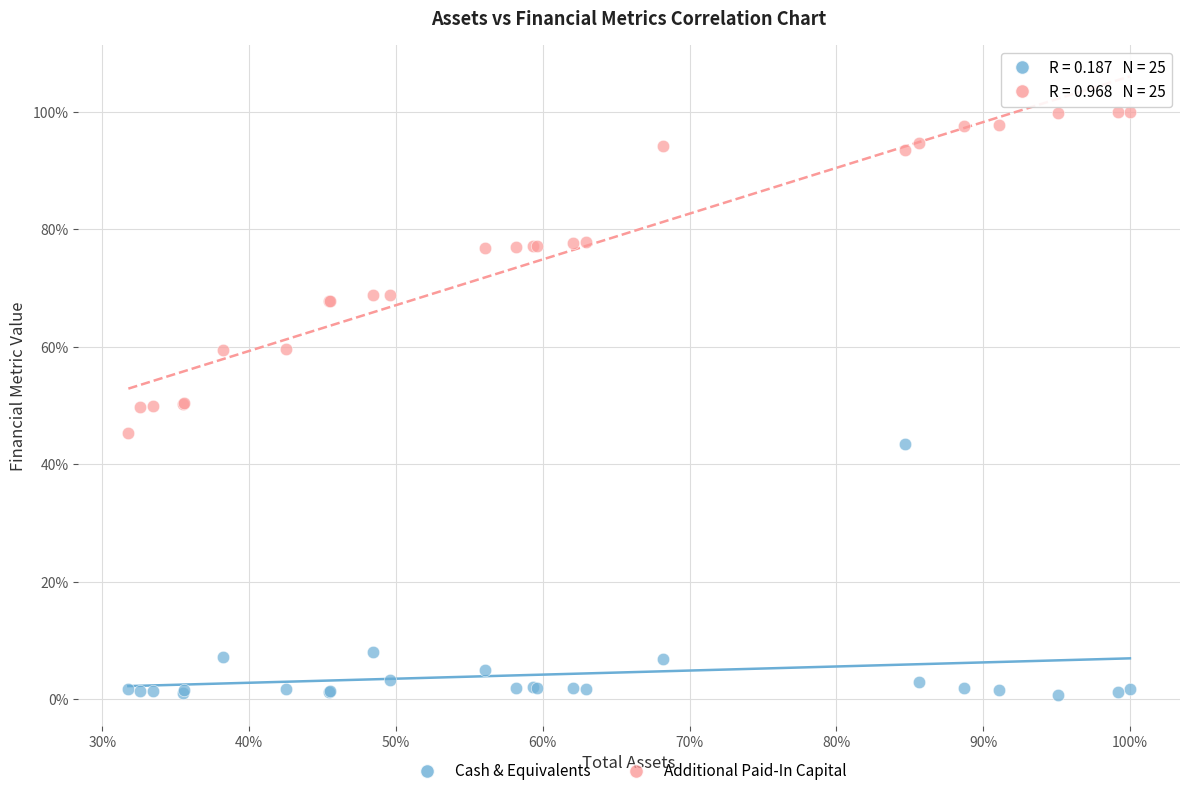

Which series contains the highest Y value?

Additional Paid-In Capital